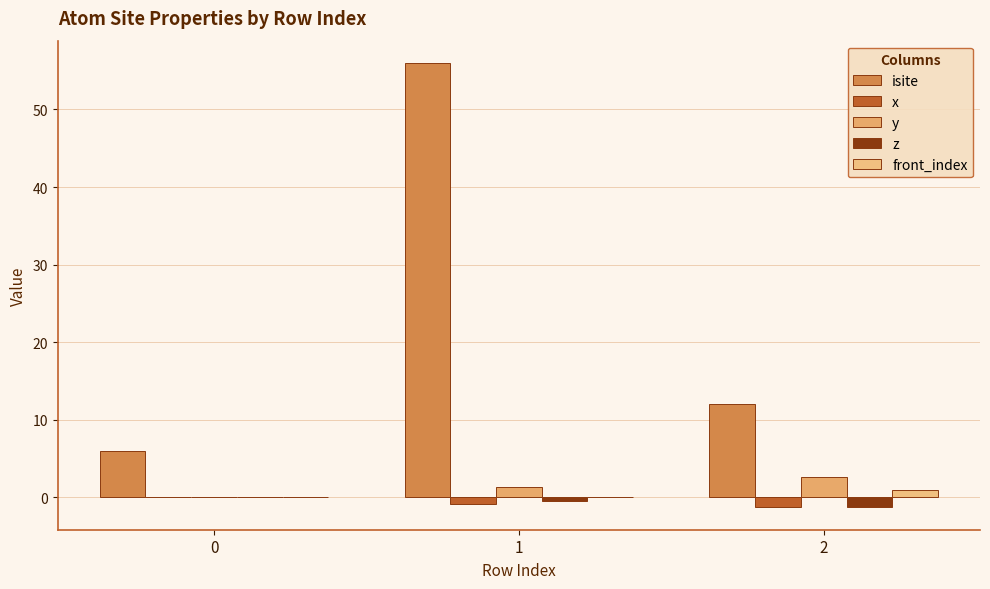

Reading right to left, transcribe all the data shown in this chart.

isite: 2=12.0	1=56.0	0=6.0
x: 2=-1.3	1=-0.8	0=0.0
y: 2=2.6	1=1.3	0=0.0
z: 2=-1.2	1=-0.5	0=0.0
front_index: 2=1.0	1=0.0	0=0.0